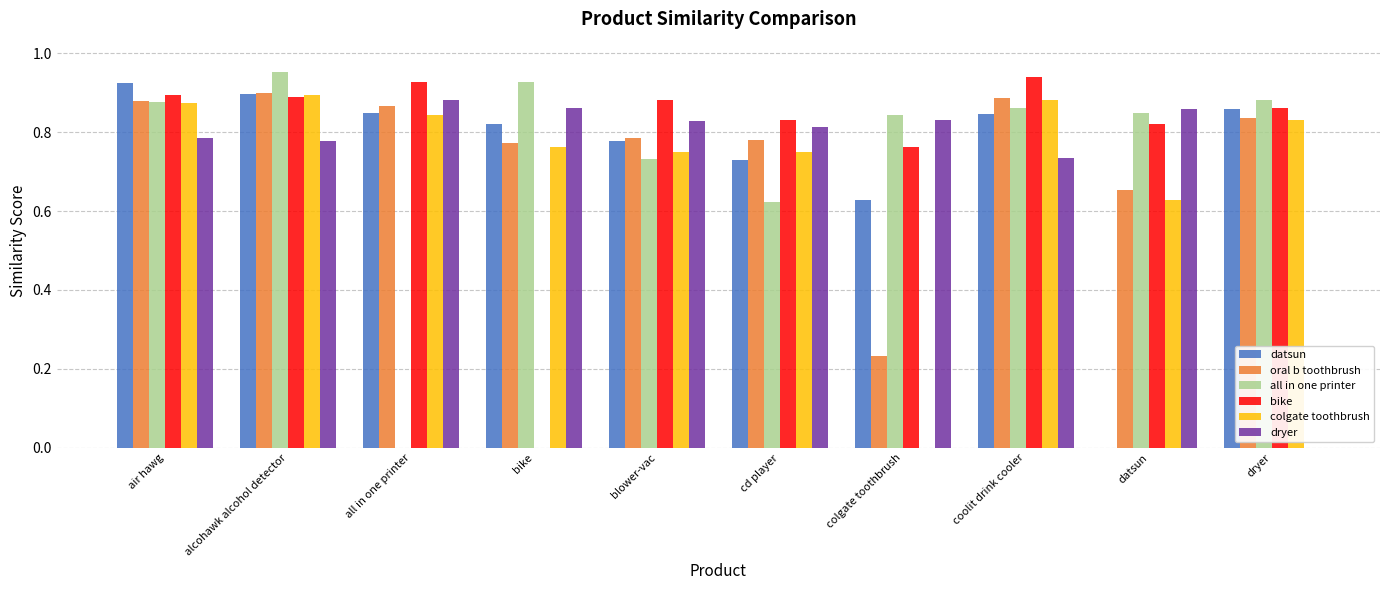

The value of datsun at air hawg is 0.9. True or false?

True